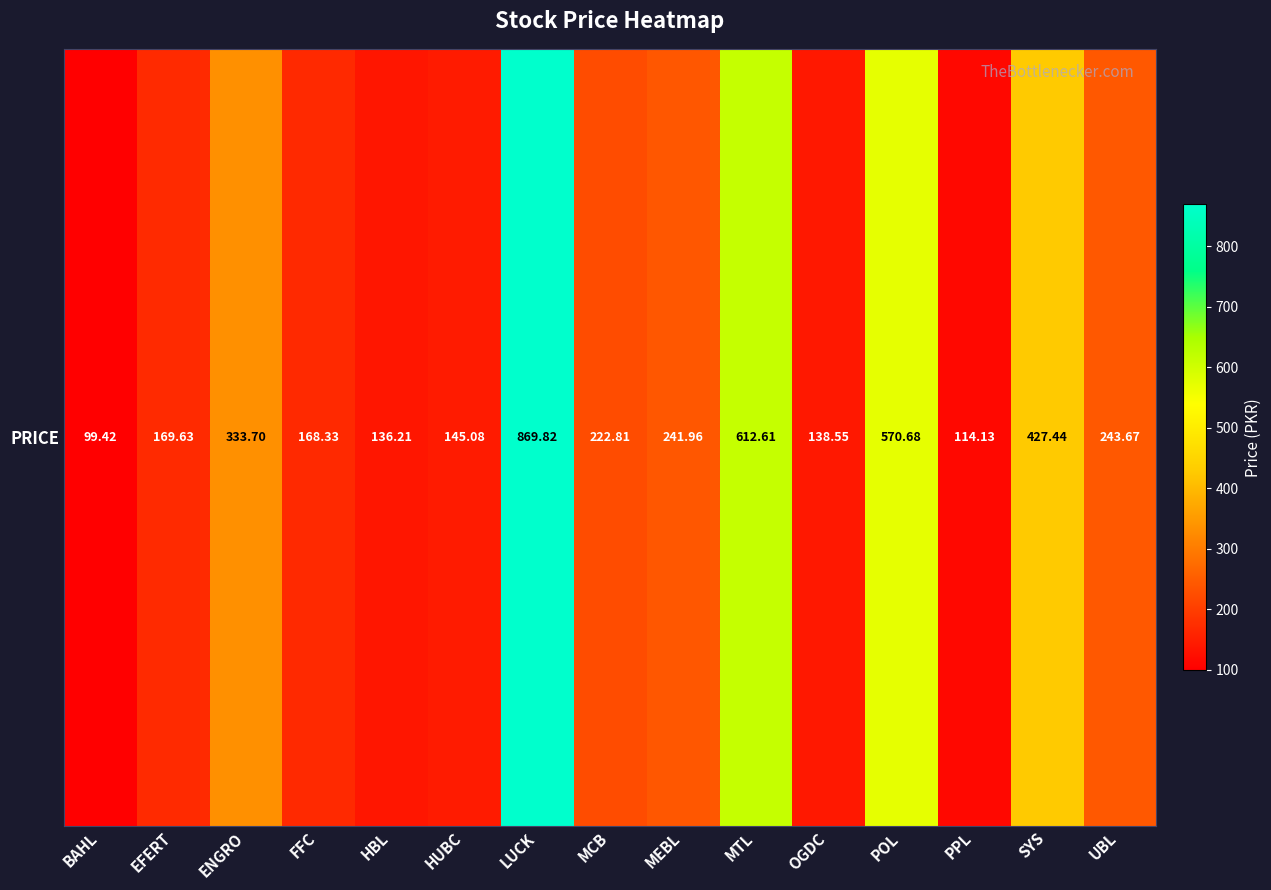

Which has a higher value, PPL or HUBC?

HUBC